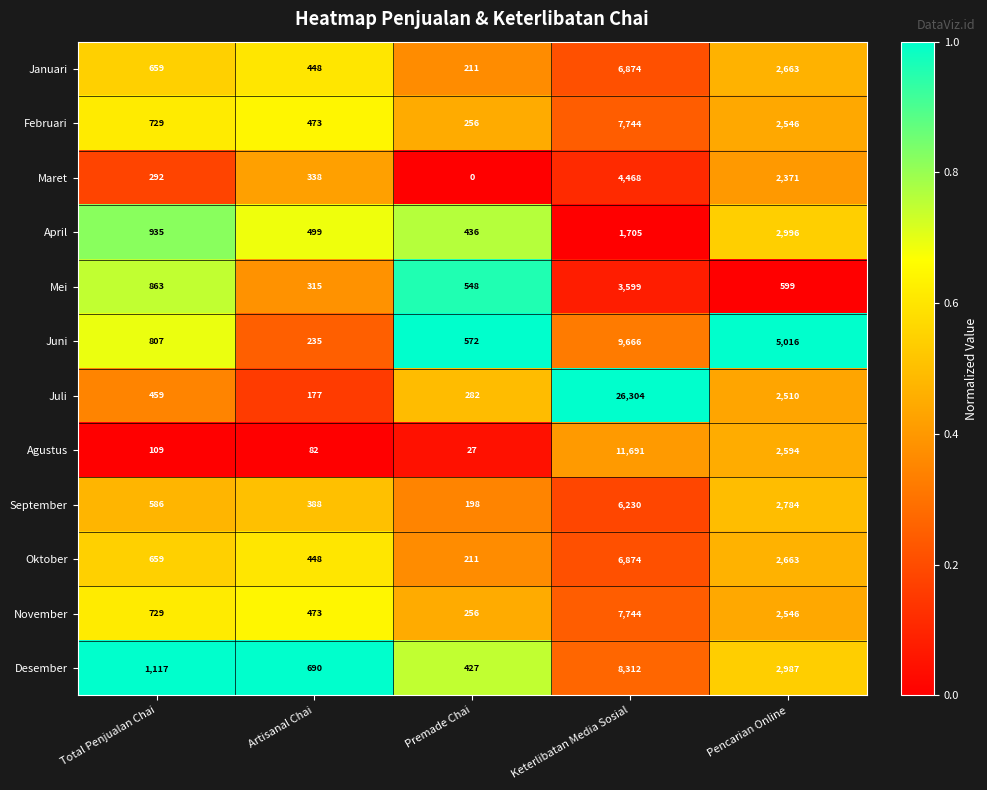

Which category has the highest value across all series?

Keterlibatan Media Sosial